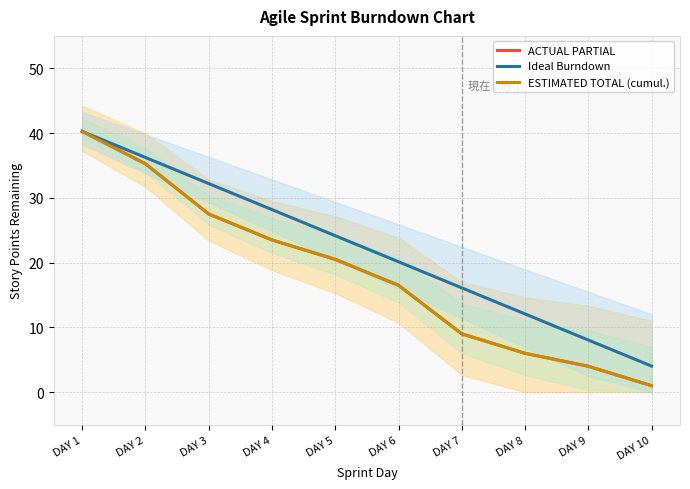

Reading left to right, transcribe all the data shown in this chart.

ACTUAL PARTIAL: DAY 1=40.2	DAY 2=35.2	DAY 3=27.5	DAY 4=23.5	DAY 5=20.5	DAY 6=16.5	DAY 7=9.0	DAY 8=6.0	DAY 9=4.0	DAY 10=1.0
Ideal Burndown: DAY 1=40.2	DAY 2=36.2	DAY 3=32.2	DAY 4=28.2	DAY 5=24.1	DAY 6=20.1	DAY 7=16.1	DAY 8=12.1	DAY 9=8.1	DAY 10=4.0
ESTIMATED TOTAL (cumul.): DAY 1=40.2	DAY 2=35.2	DAY 3=27.5	DAY 4=23.5	DAY 5=20.5	DAY 6=16.5	DAY 7=9.0	DAY 8=6.0	DAY 9=4.0	DAY 10=1.0